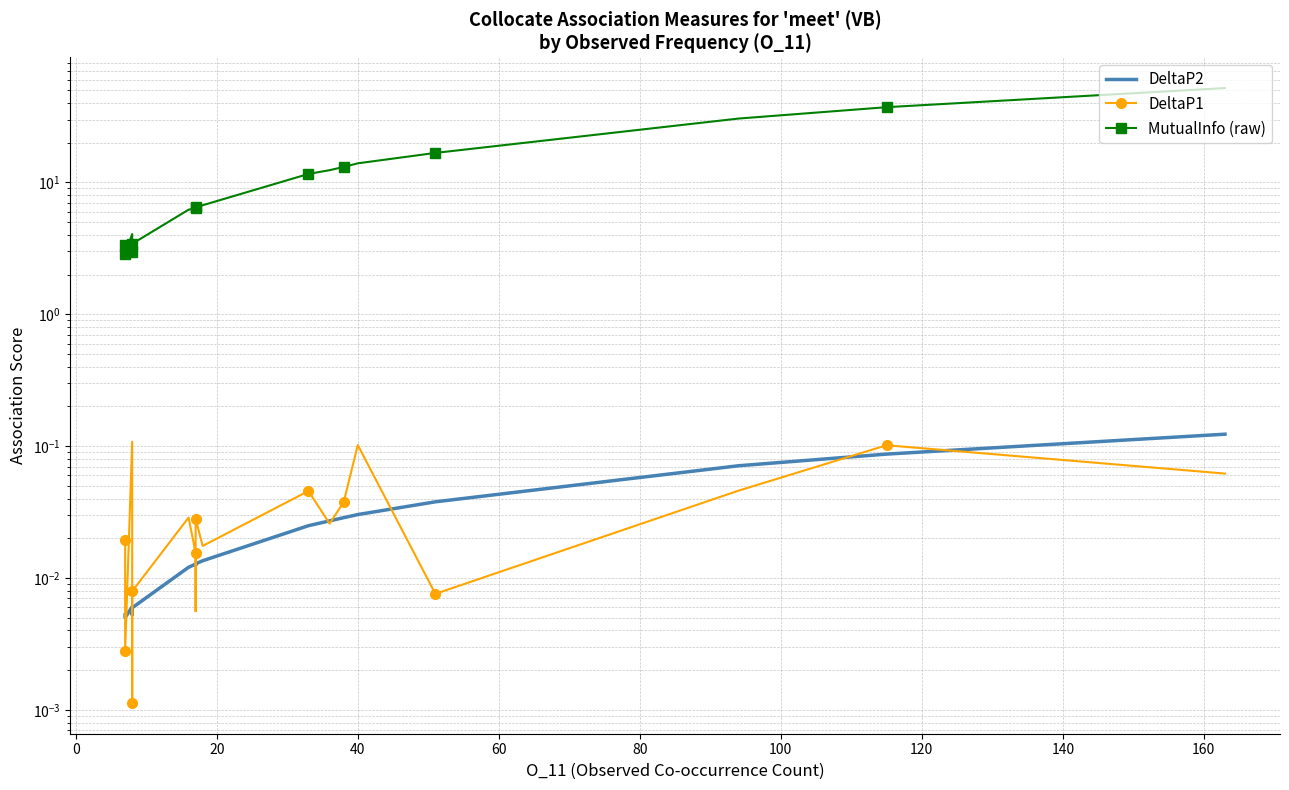

The MutualInfo (raw) series shows 3.8 at 180. True or false?

False